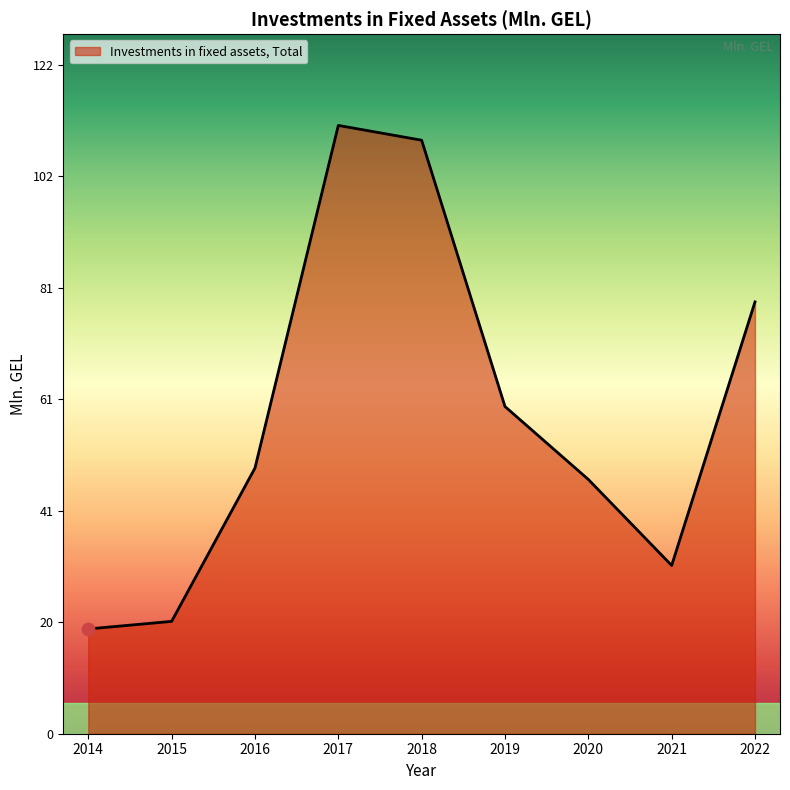

What is the ratio of the value at 2018 to the value at 2015?

5.3